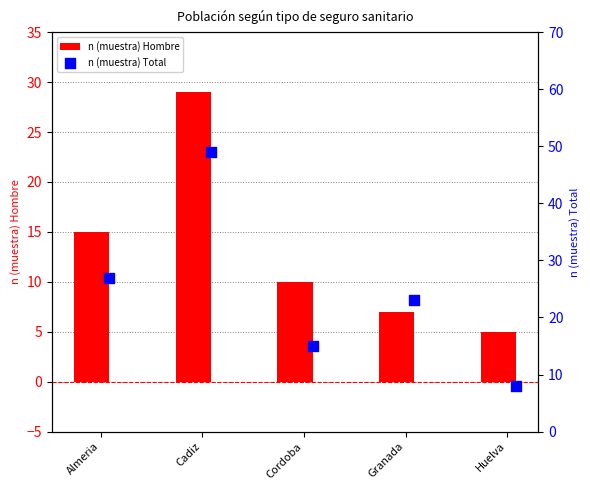

What are all the series names shown in the legend?

n (muestra) Hombre, n (muestra) Total